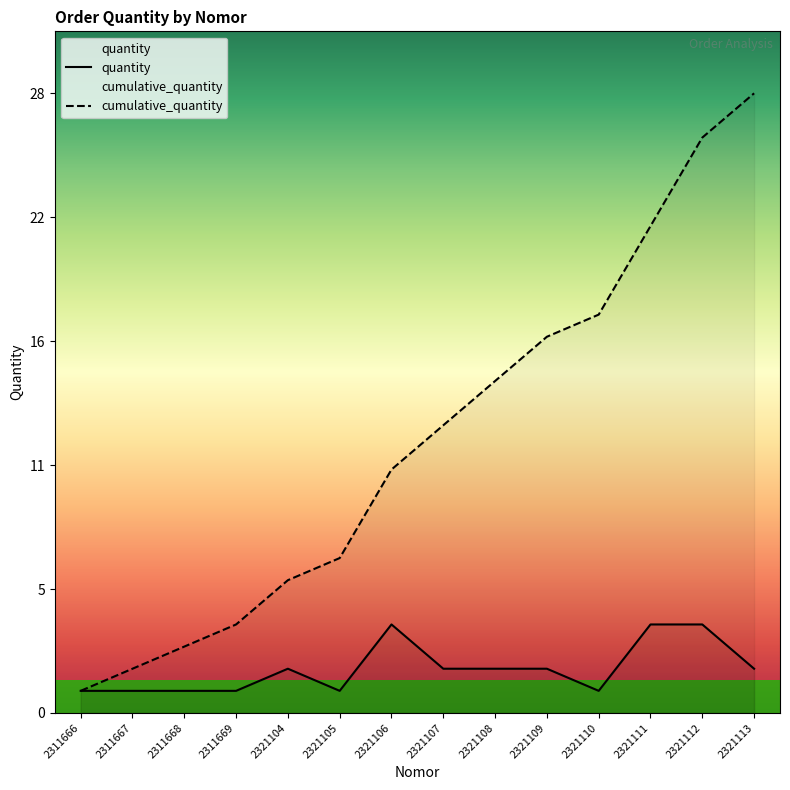

At which label does cumulative_quantity first exceed 13?

2321108